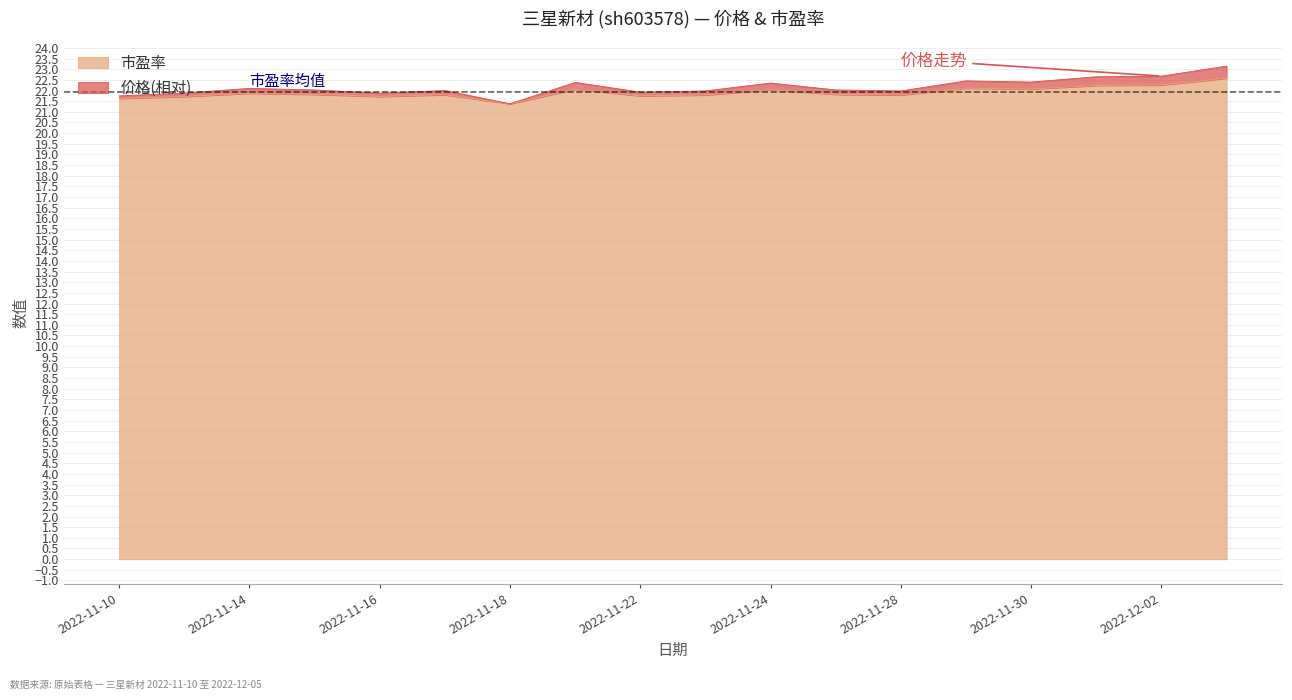

At which label does 市盈率 reach its peak?

2022-12-05